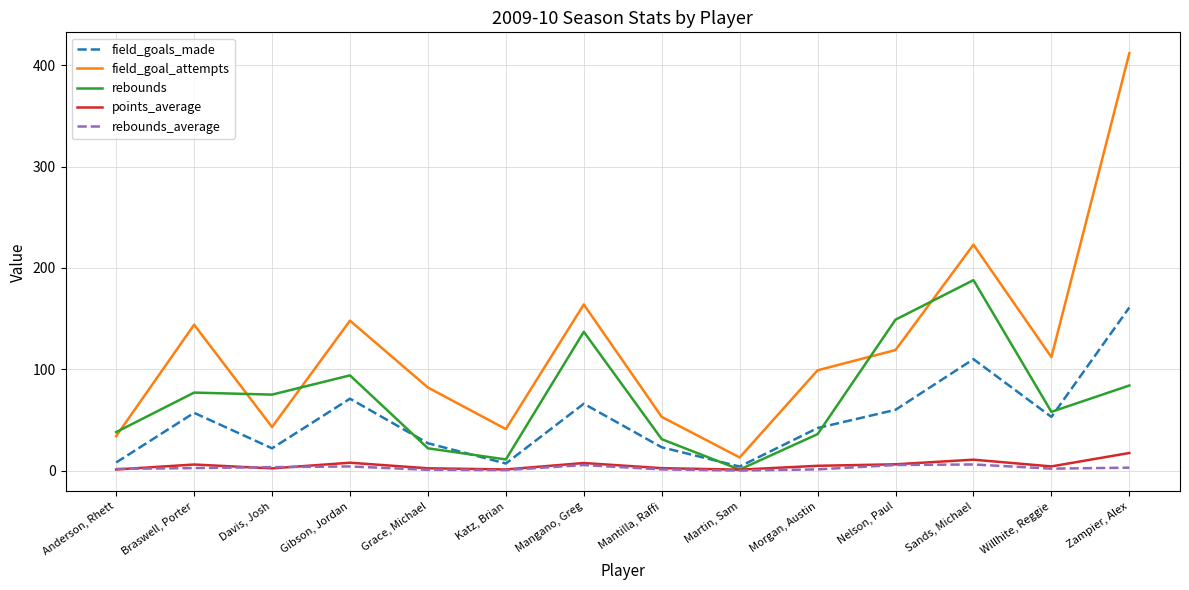

At which category does the chart reach its peak across all series?

Zampier, Alex